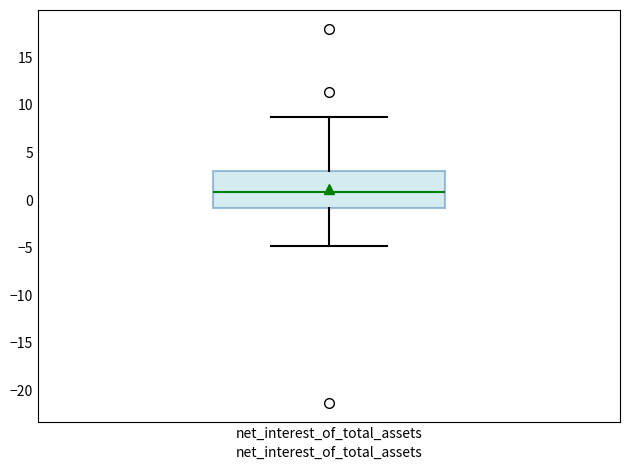

Transcribe this box plot: give where the median line is, the range the box spans, and where the two whiskers end, as read against the y-axis. The values are not printed on the chart, so give them approximately, as read against the axis.

median 1, box -1 to 3, whiskers -5 to 9